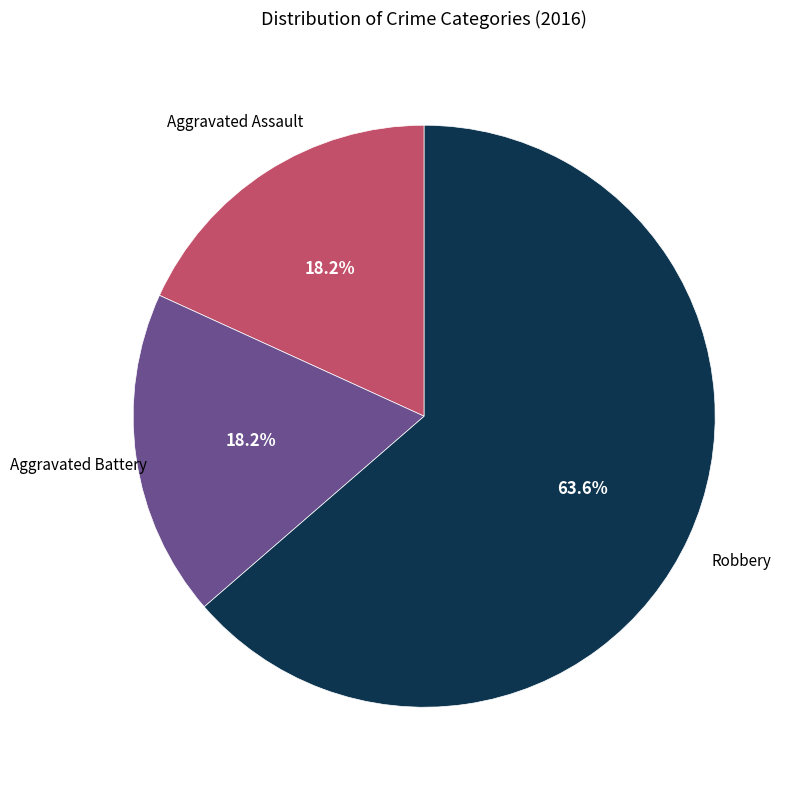

Is there a majority slice in this chart?

Yes